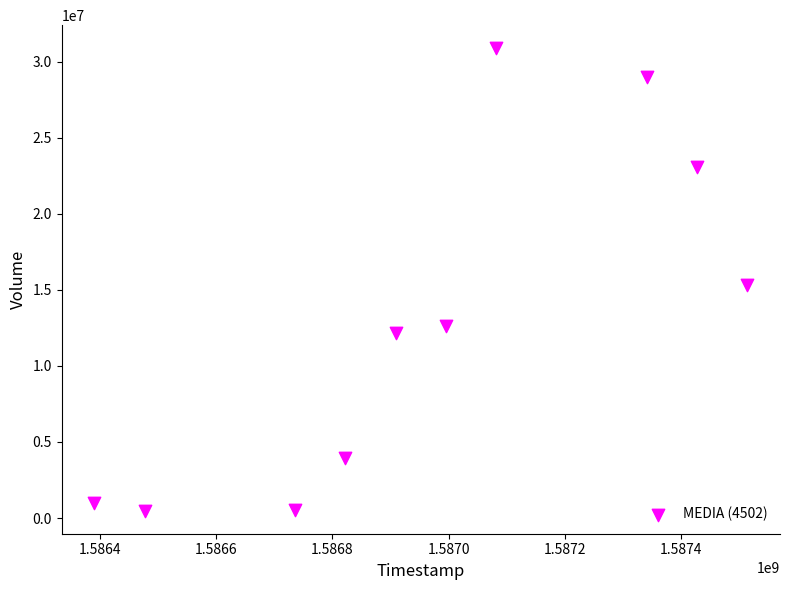

What Y value in the scatter plot is closest to 15681150?

15329600